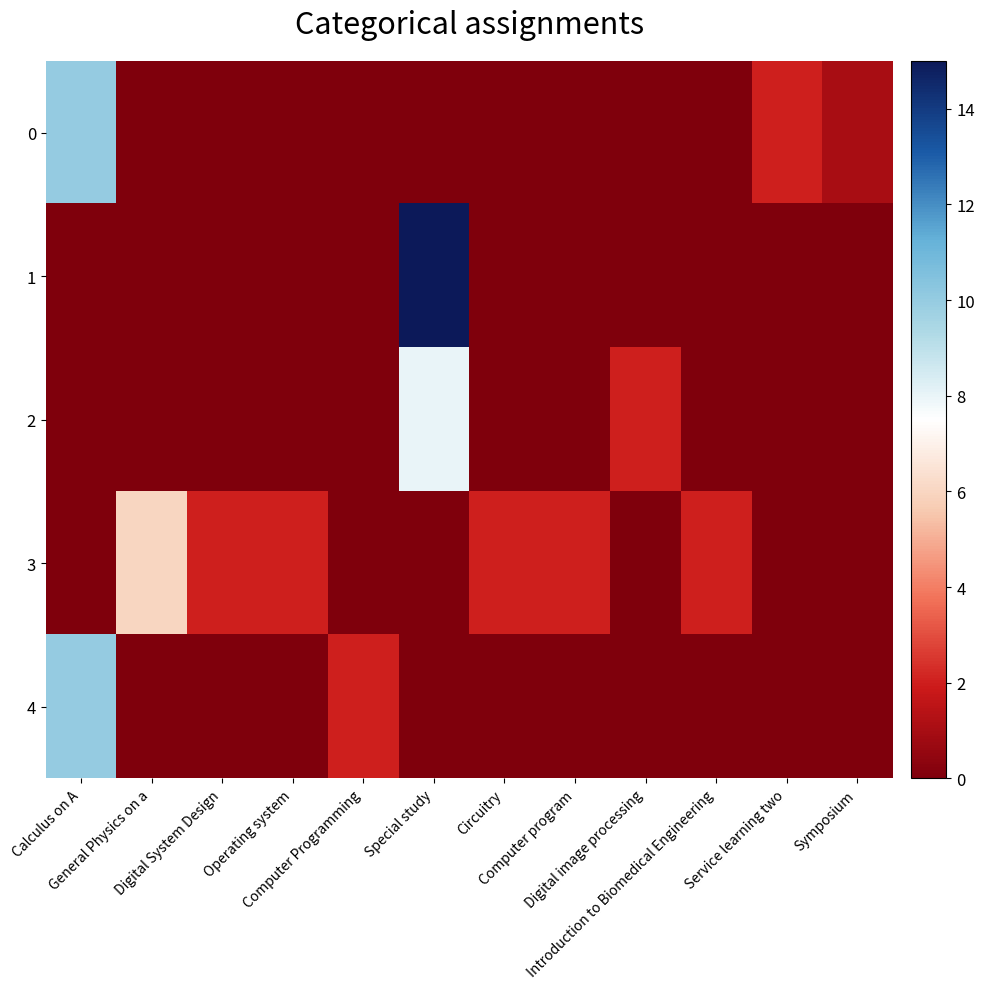

At Operating system, list the series in order from smallest to largest.

0, 1, 2, 4, 3